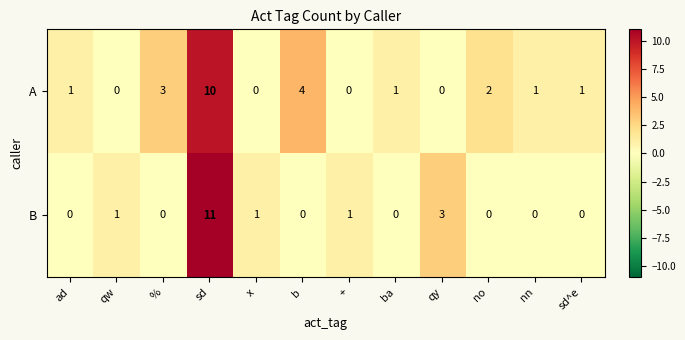

What is the total value across all series at qw?

1